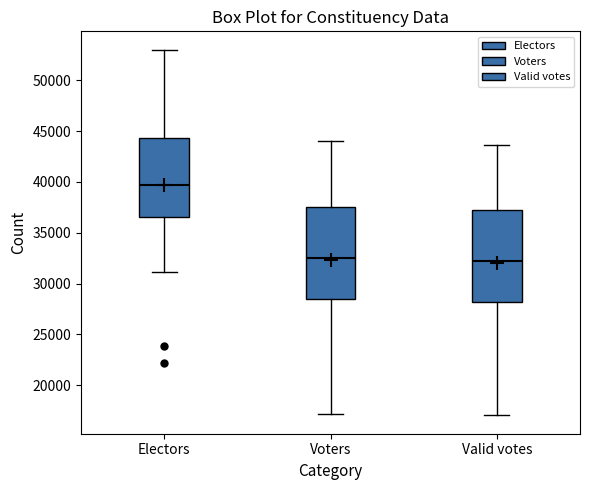

Which box has the highest median line?

Electors